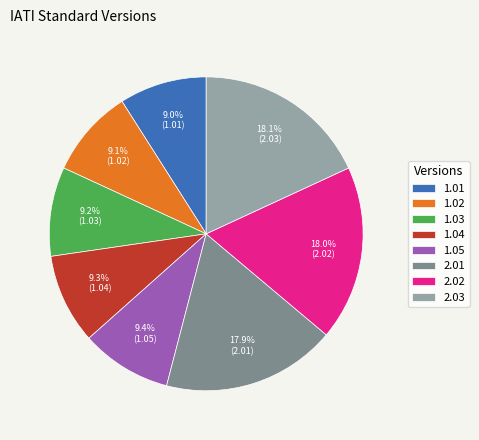

Is there a majority slice in this chart?

No